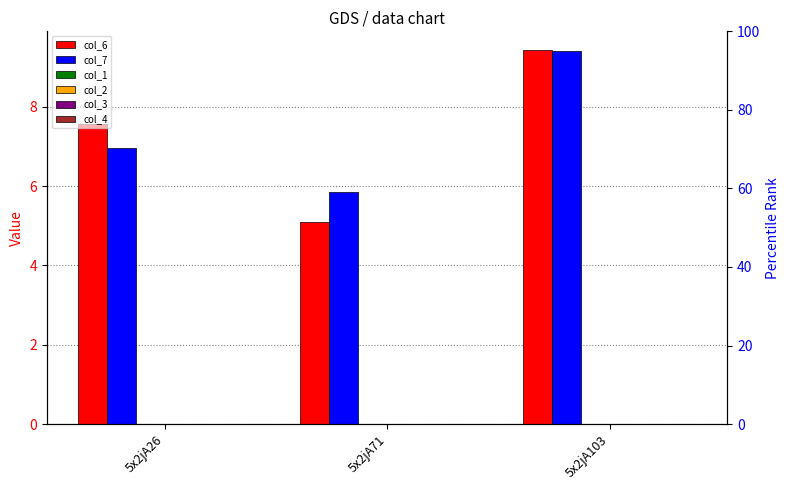

Reading left to right, what are all the values shown in this chart?

col_6: 5x2jA26=7.6	5x2jA71=5.1	5x2jA103=9.4
col_7: 5x2jA26=7.0	5x2jA71=5.9	5x2jA103=9.4
col_1: 5x2jA26=0.0	5x2jA71=0.0	5x2jA103=0.0
col_2: 5x2jA26=0.0	5x2jA71=0.0	5x2jA103=0.0
col_3: 5x2jA26=0.0	5x2jA71=0.0	5x2jA103=0.0
col_4: 5x2jA26=0.0	5x2jA71=0.0	5x2jA103=0.0